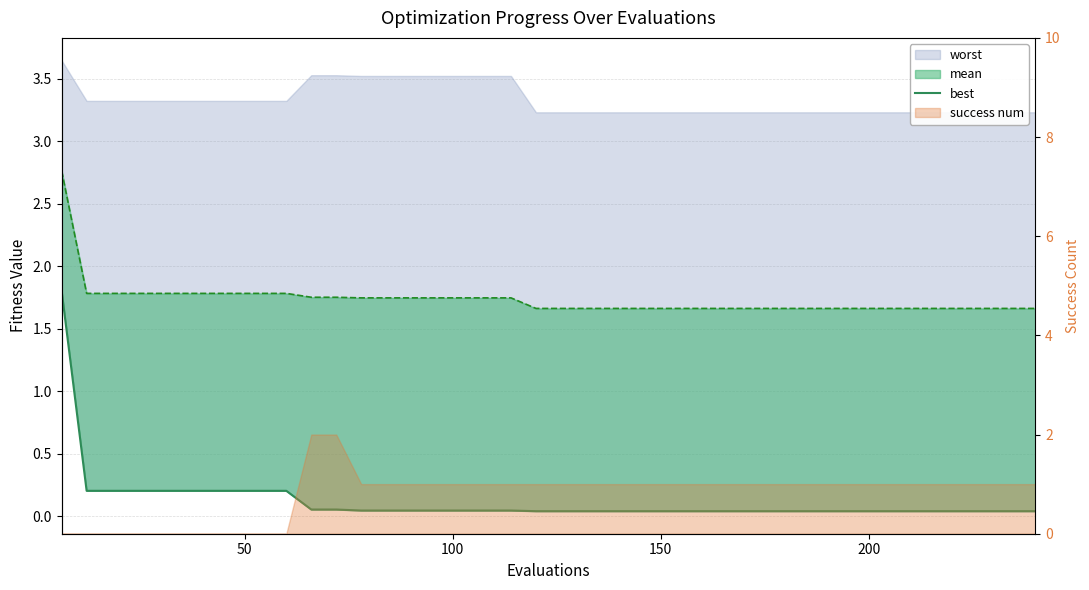

Does the chart have visible grid lines?

Yes